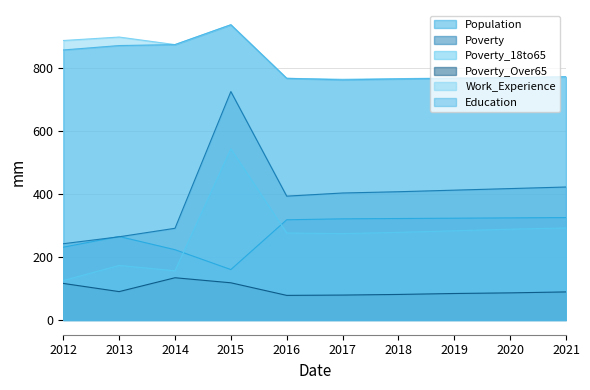

How many data points in Work_Experience are above 771?

4